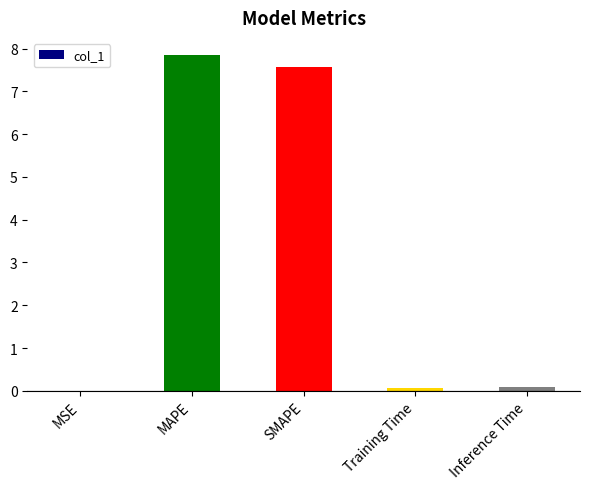

Count the number of categories in the chart.

5